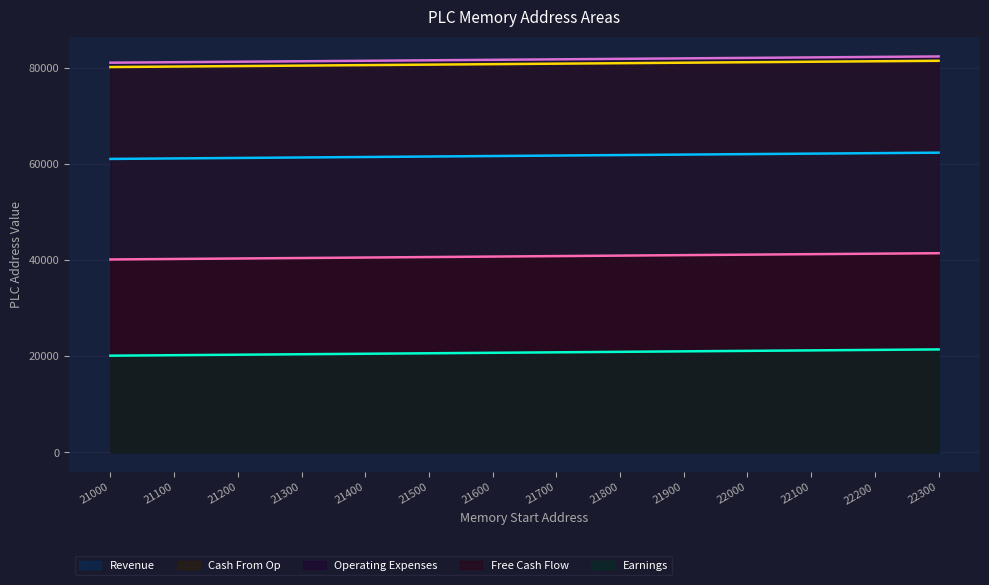

Which label corresponds to the largest value in the chart?

22300